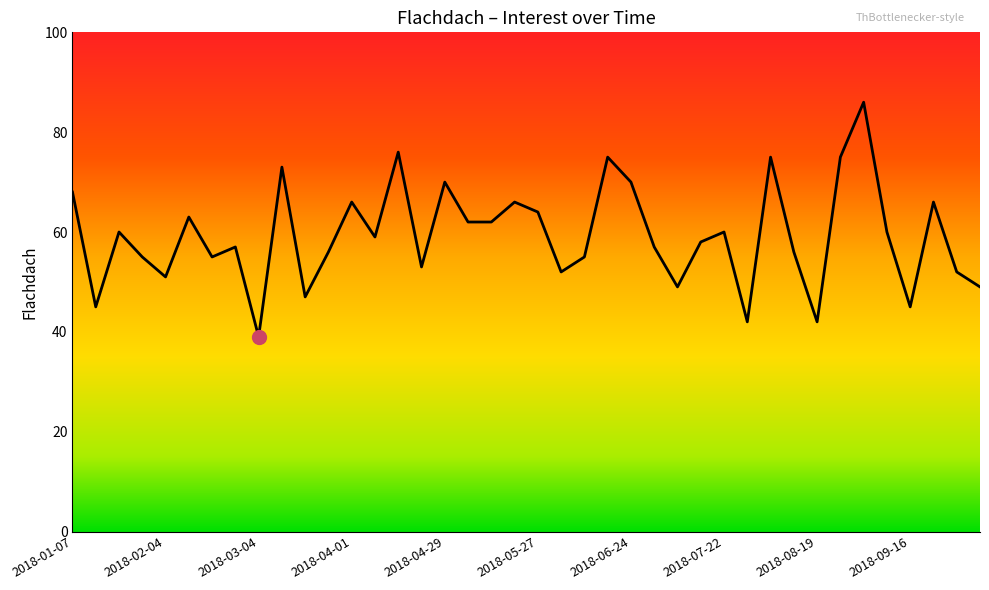

What is the greatest value displayed?

86